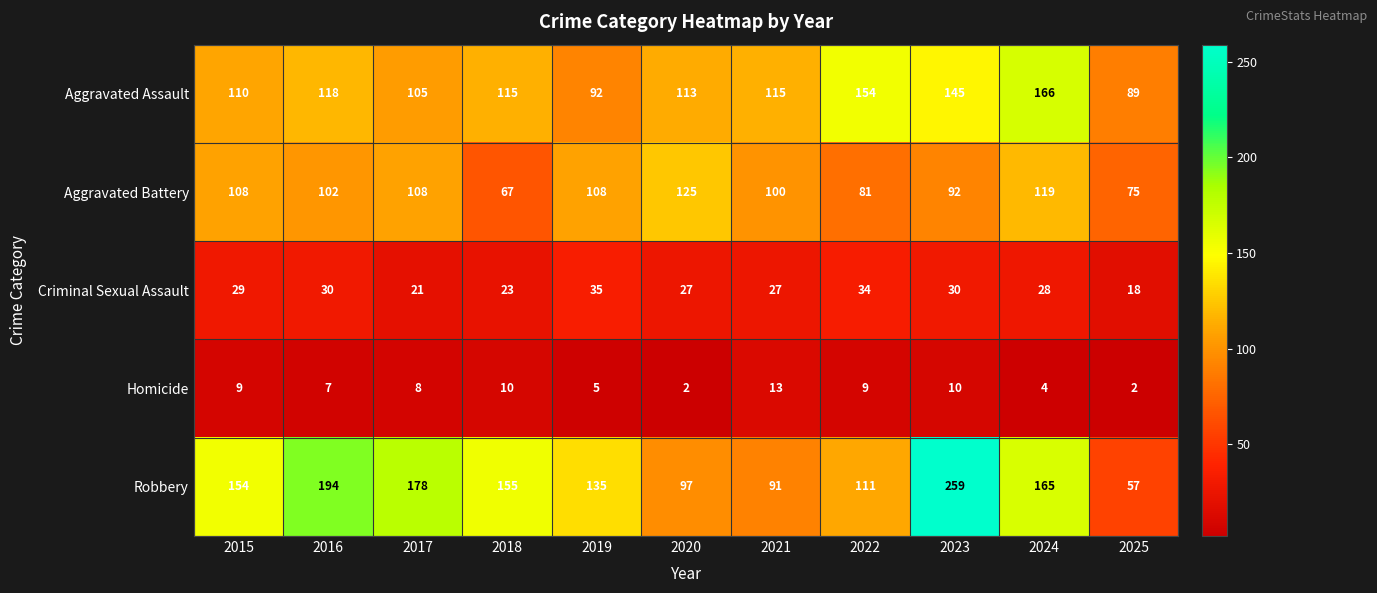

Rank the series at 2022 from highest to lowest value.

Aggravated Assault, Robbery, Aggravated Battery, Criminal Sexual Assault, Homicide